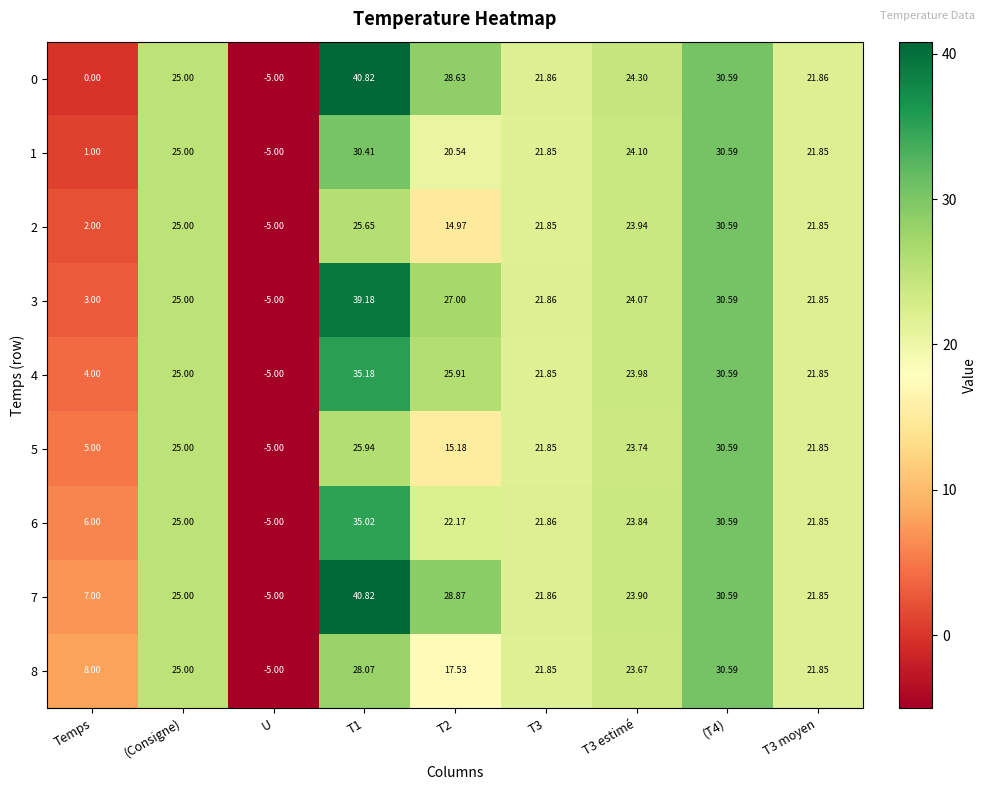

Is the value of 4 at T3 estimé greater than the value of 1 at T1?

No